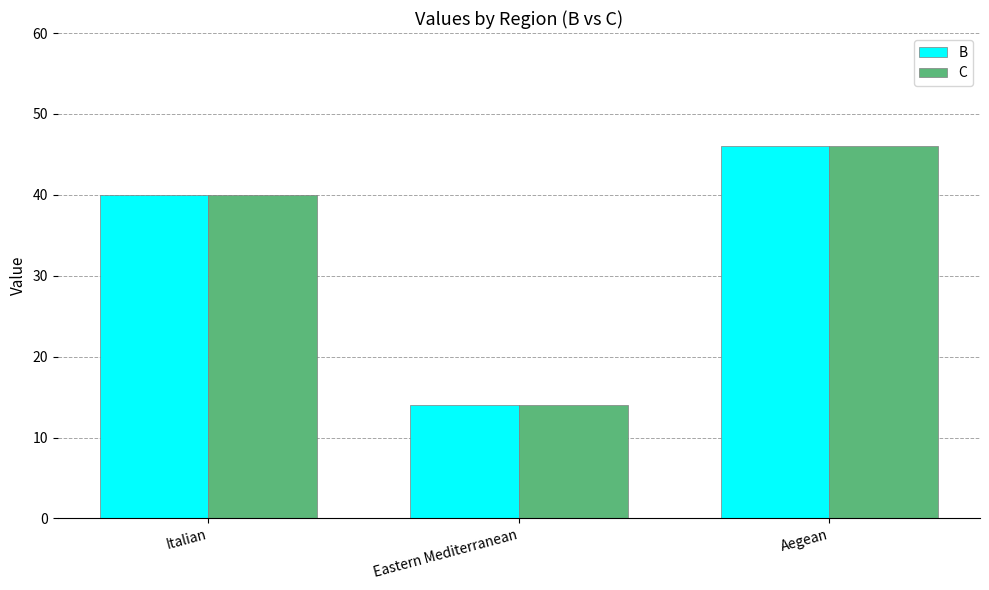

What is the label of the 1st bar from the left?

Italian